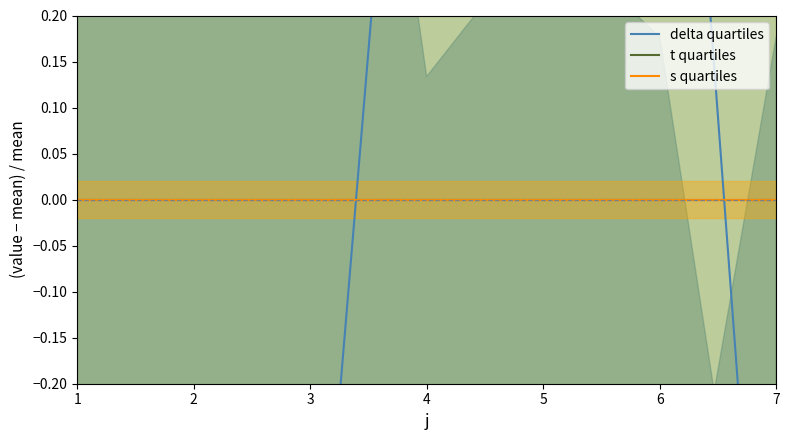

At which category is the sum across all series the highest?

5